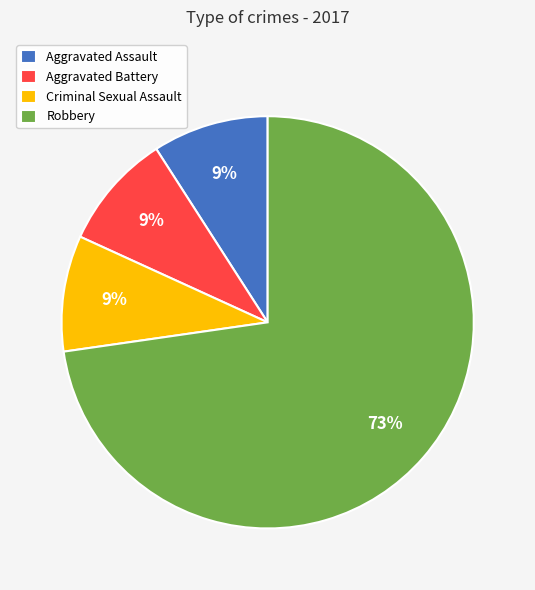

To the nearest percent, what percentage of the pie is Aggravated Assault?

9%